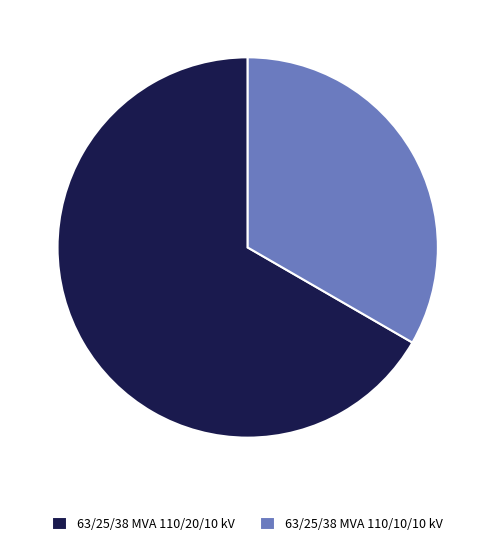

Does any single category account for the majority?

Yes